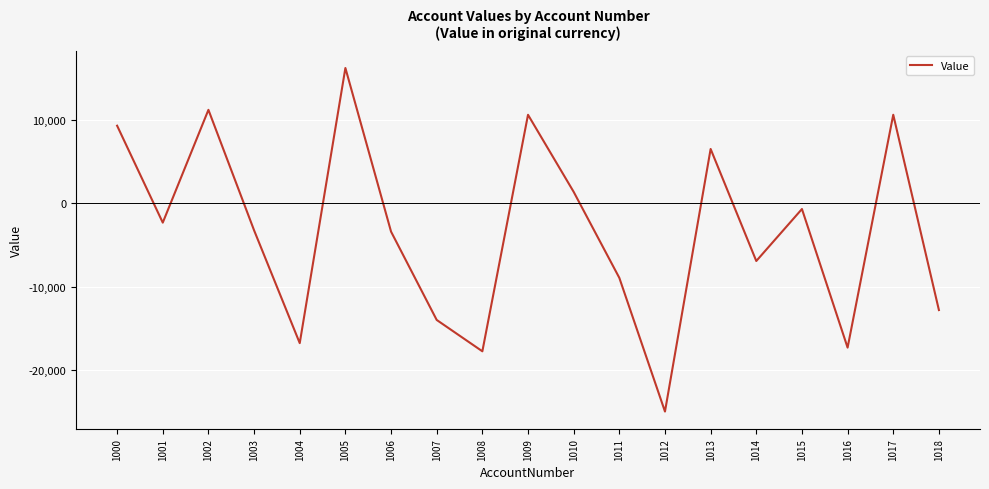

What is the maximum value shown in the chart?

16284.0